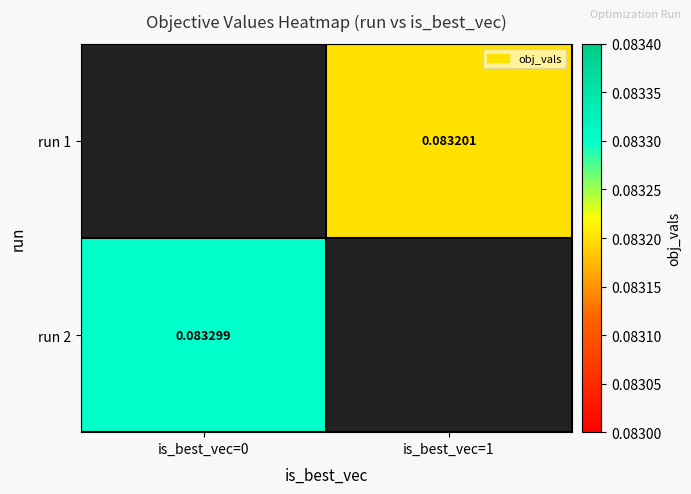

Rank the categories by run 1 value from lowest to highest.

is_best_vec=0, is_best_vec=1